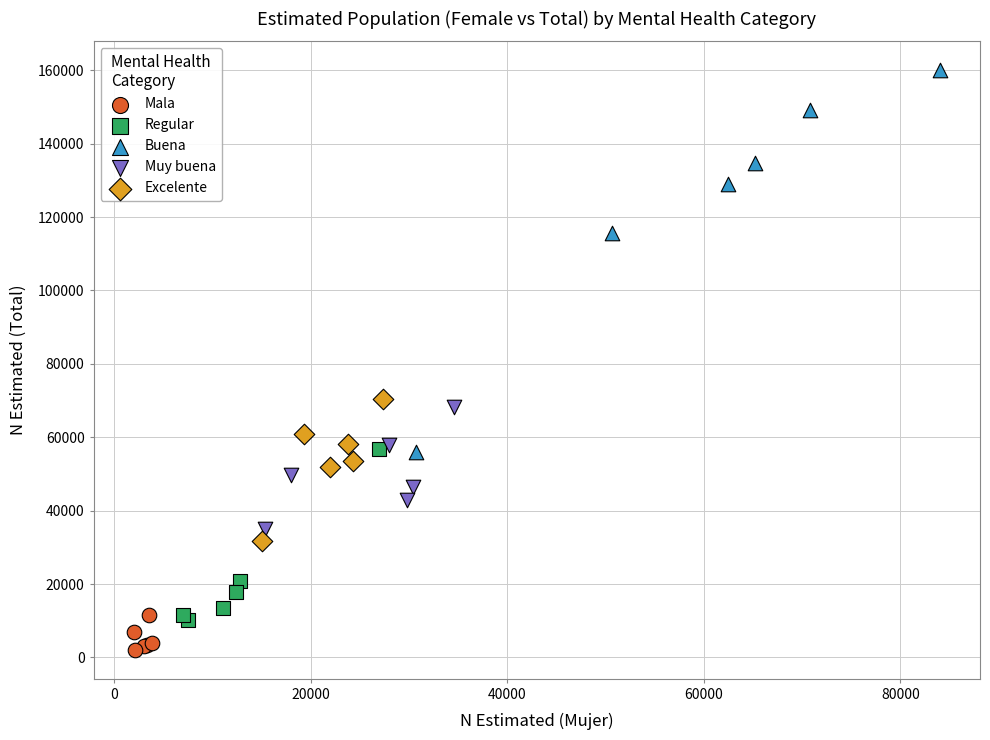

What are all the series names shown in the legend?

Mala, Regular, Buena, Muy buena, Excelente